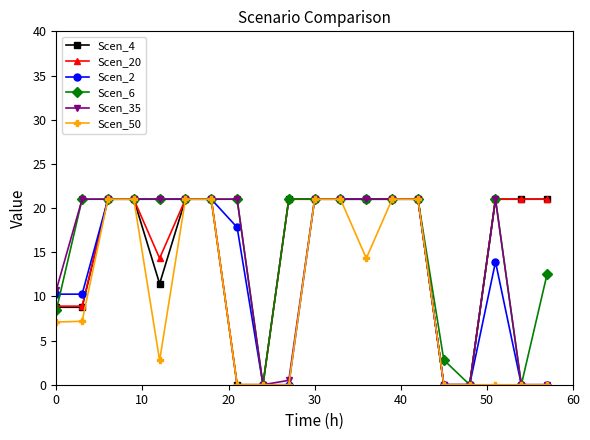

What is the value of the Scen_35 point at the 11th from the left?

21.0